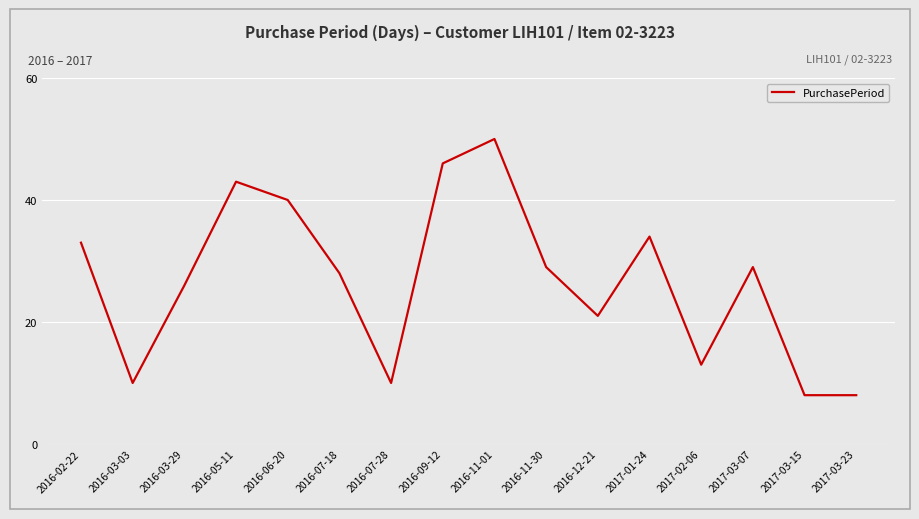

What is the ratio of the value at 2016-02-22 to the value at 2017-03-15?

4.1